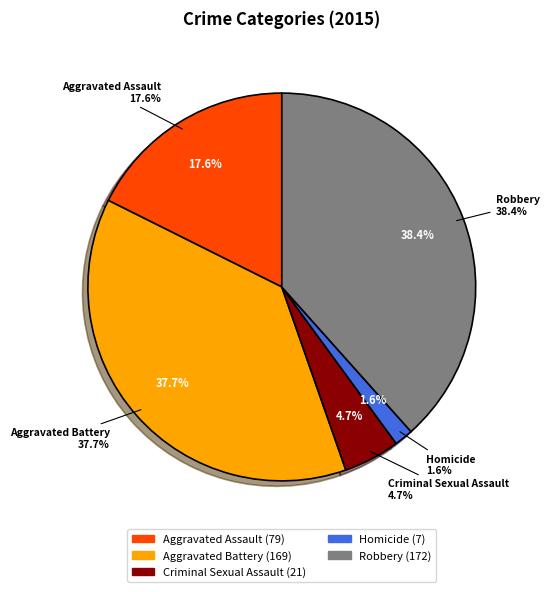

To the nearest percent, what is the difference between the Robbery and Aggravated Battery slice percentages?

1%